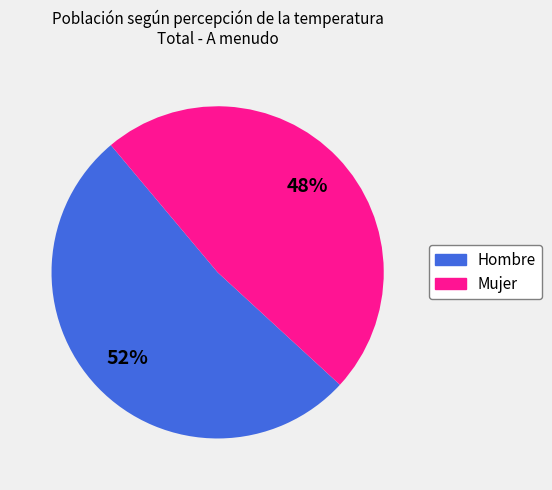

Do Hombre and Mujer together represent more than half of the pie?

Yes